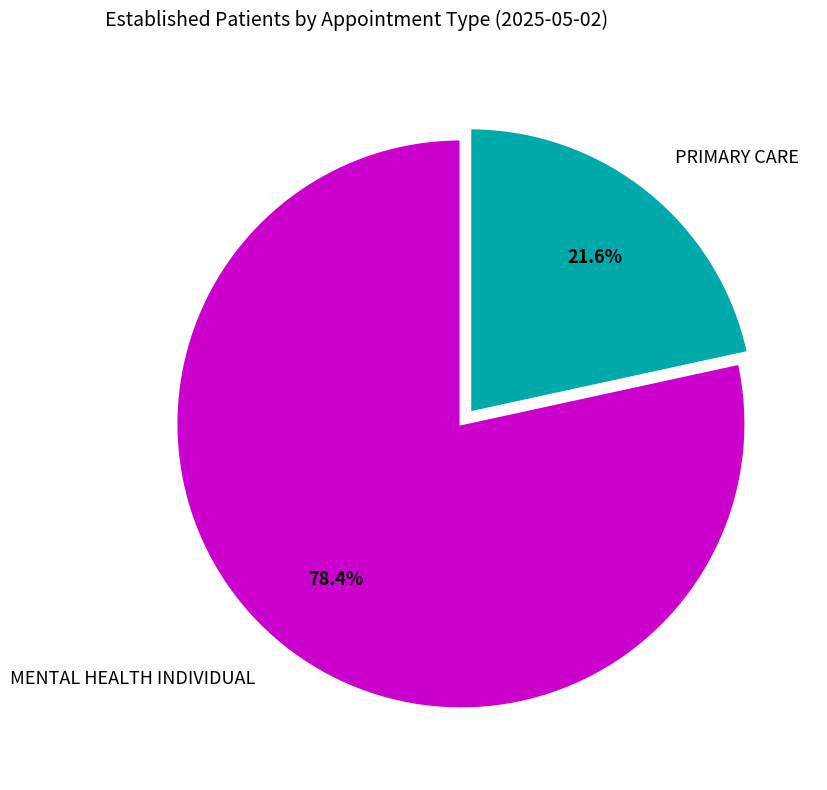

To the nearest percent, what percentage of the pie is PRIMARY CARE?

22%